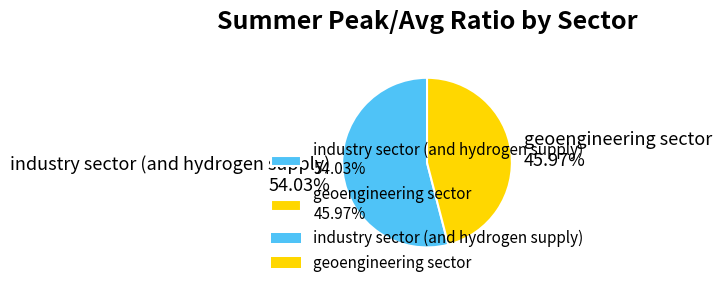

To the nearest percent, what percentage of the pie is industry sector (and hydrogen supply)?

54%